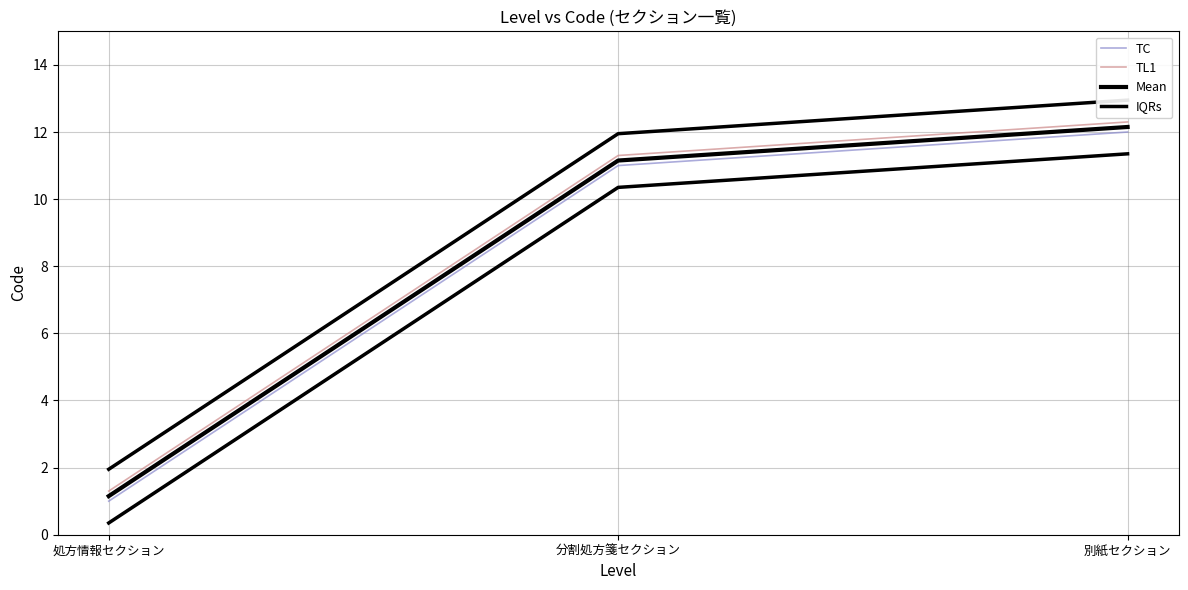

Which series has the widest spread of values?

IQRs